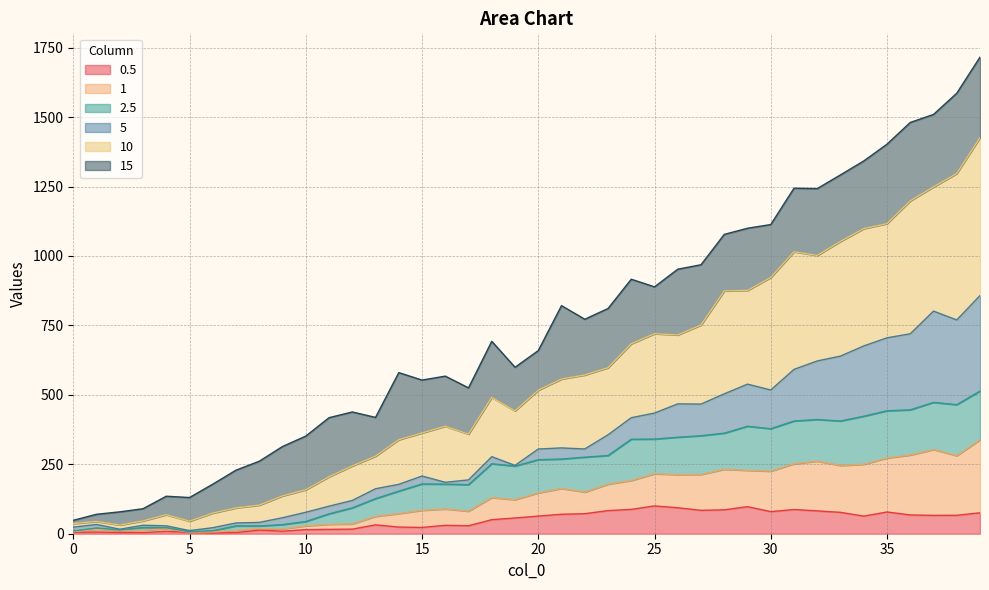

True or false: 1 and 2.5 cross at least once.

False